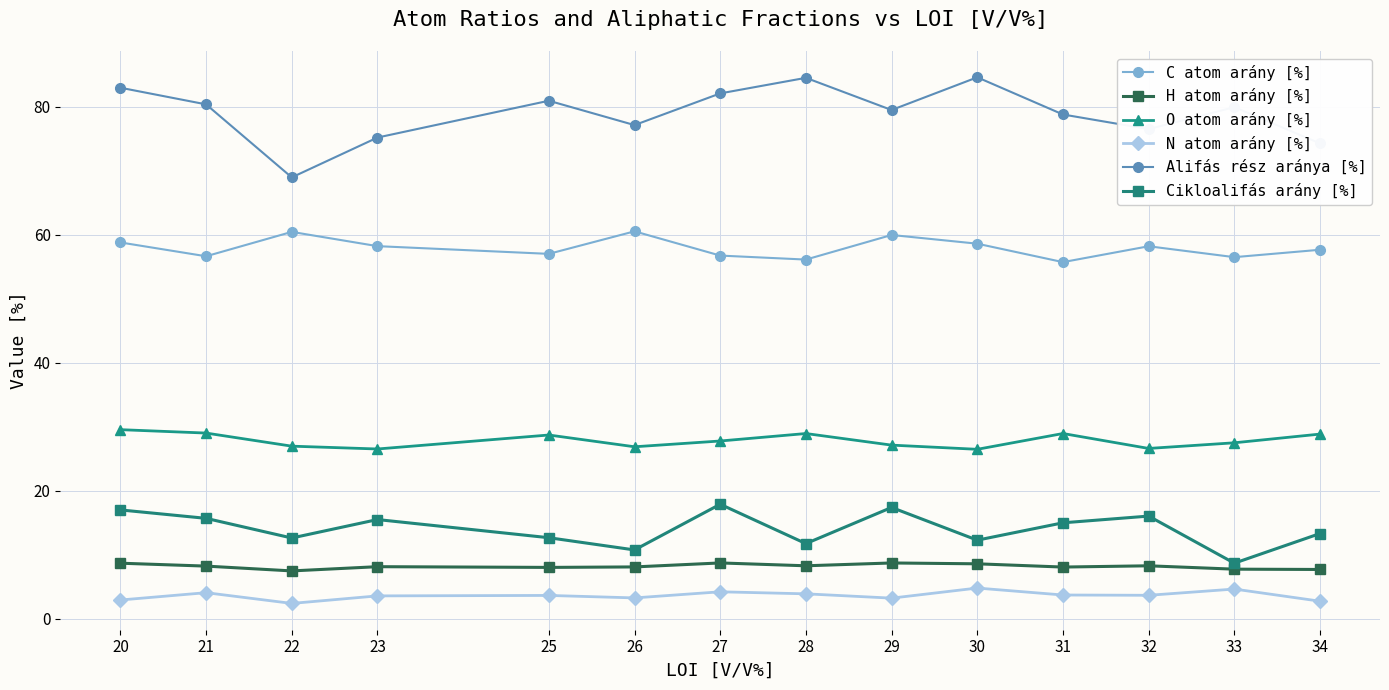

How many interior local valleys does the C atom arány [%] series have?

5